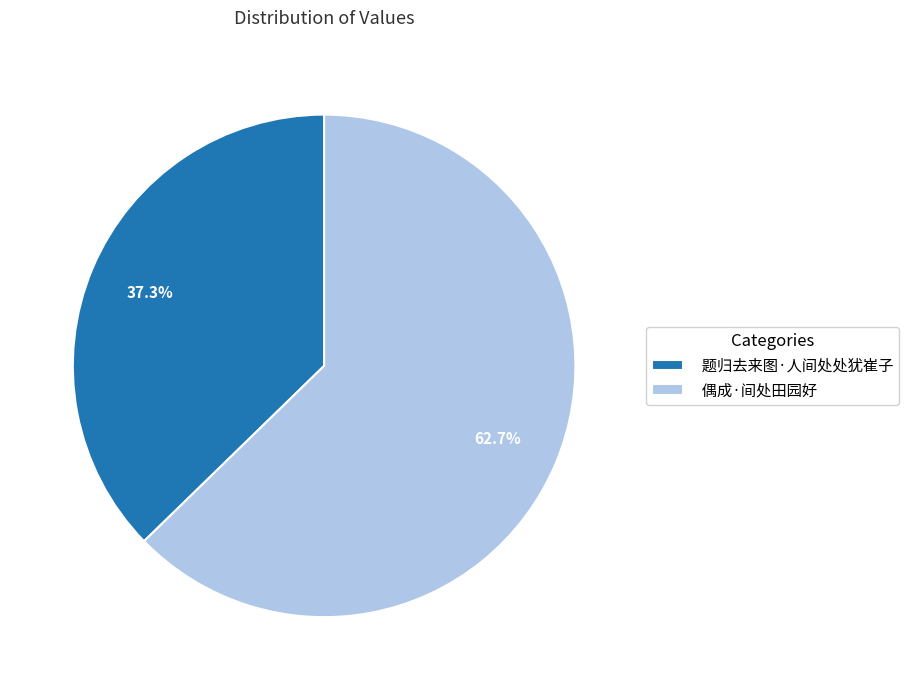

Is it true that 题归去来图·人间处处犹崔子 is 46% of the pie?

False